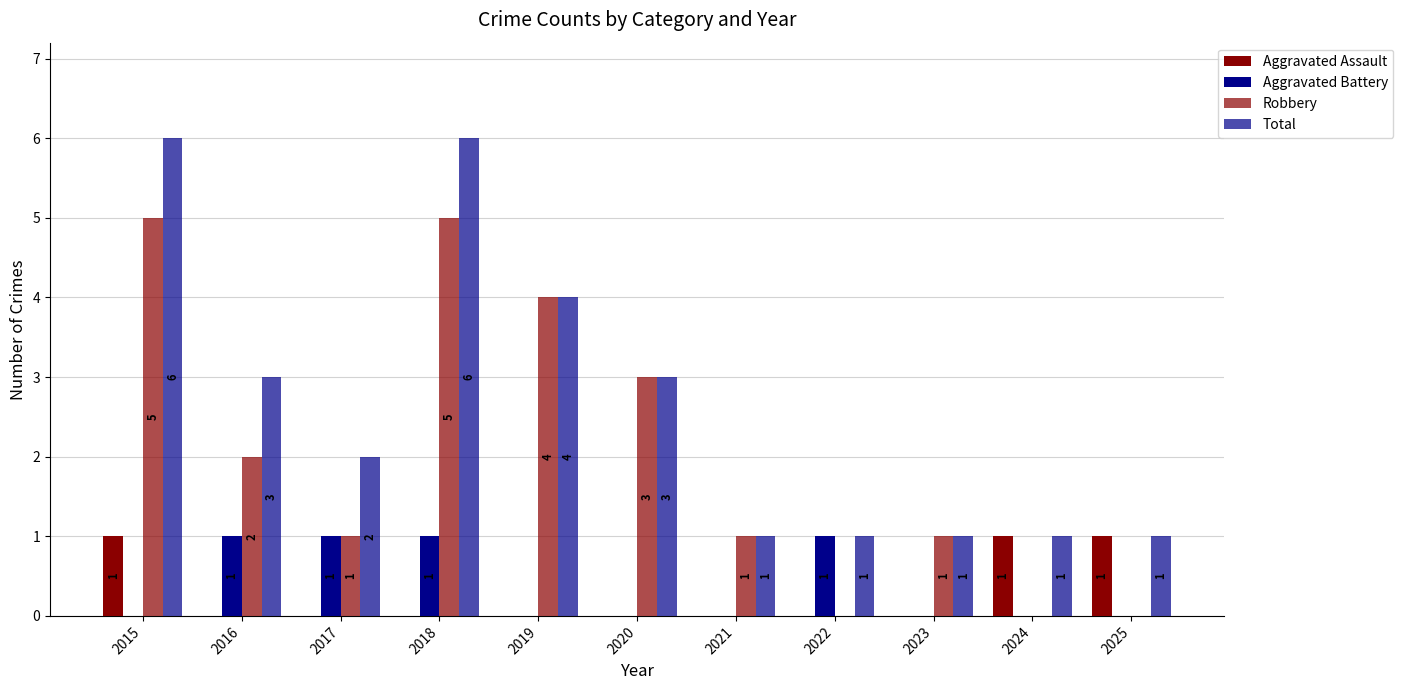

How many data points does each series have?

11